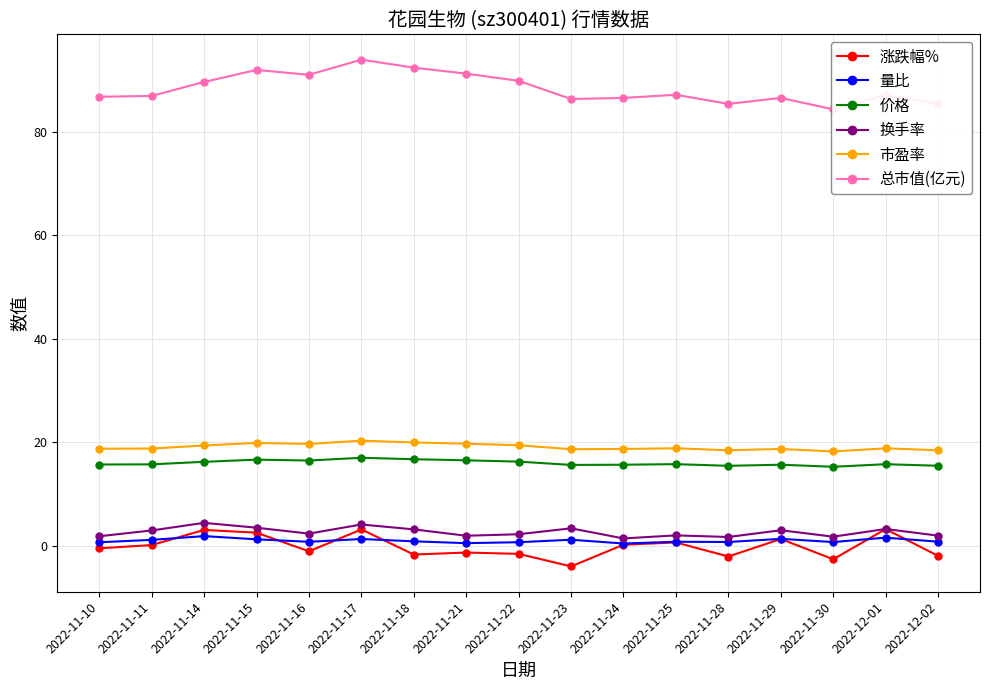

What are all the series names shown in the legend?

涨跌幅%, 量比, 价格, 换手率, 市盈率, 总市值(亿元)